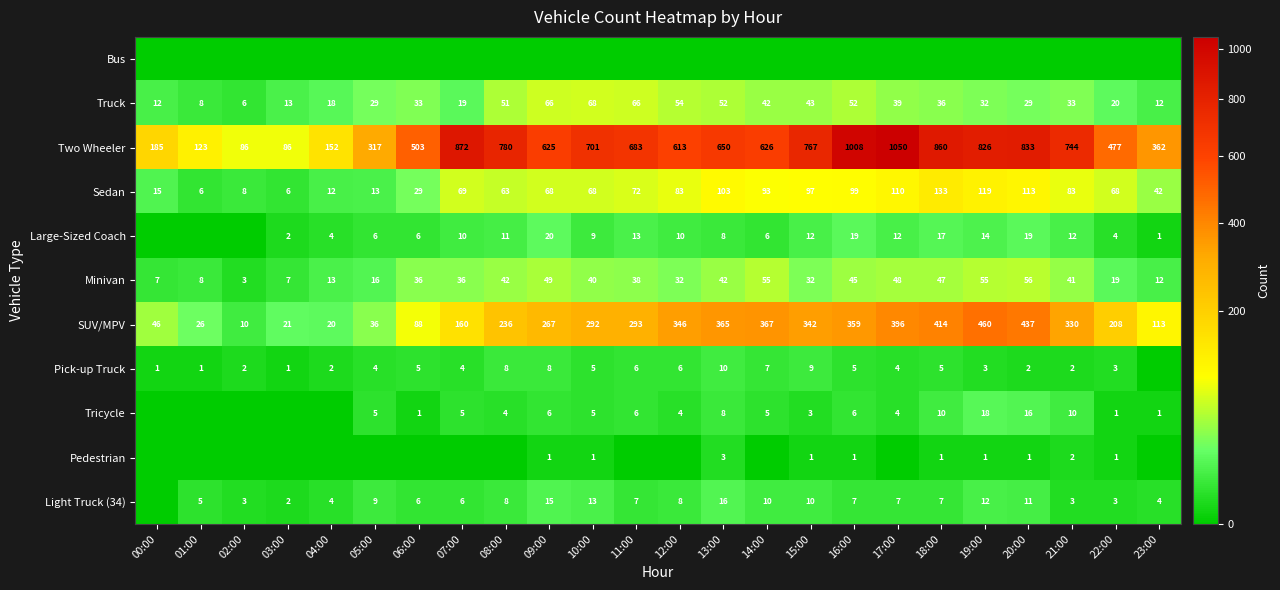

What is the highest value of the Truck series?

68